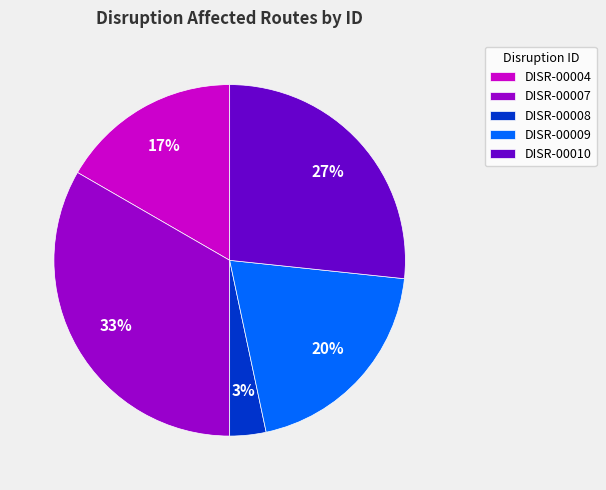

The DISR-00007 slice represents 33% of the pie. True or false?

True